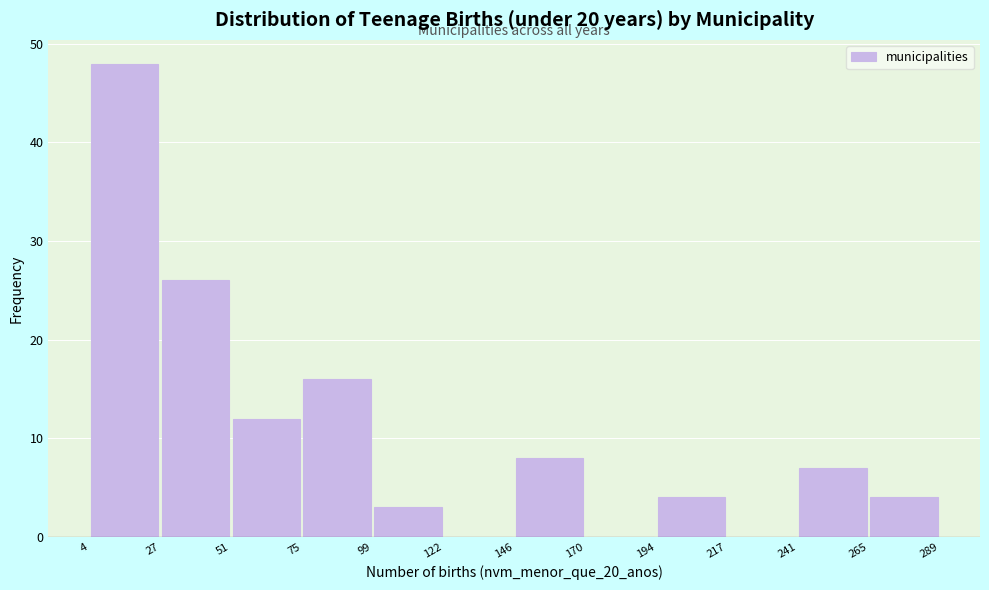

Which range on the x-axis has the tallest bar?

4 to 27